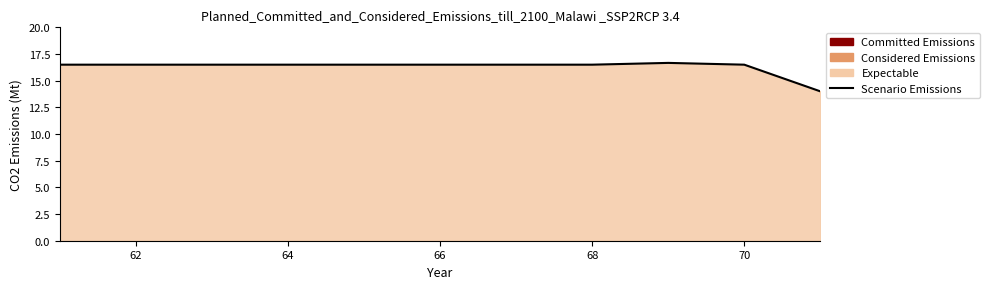

True or false: the data shows 29.1 at 68.

False